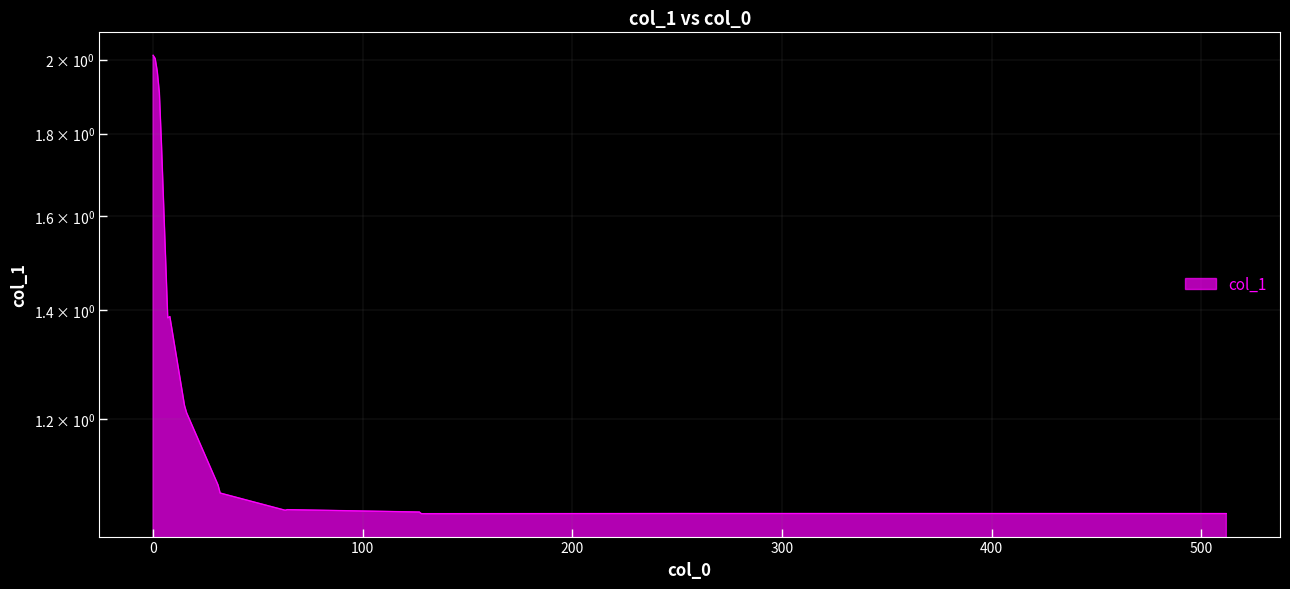

What is the difference between the maximum and minimum values?

1.0